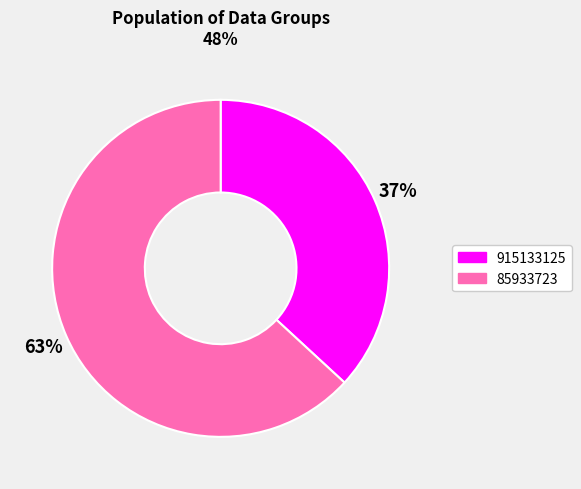

How many slices are in this pie chart?

2